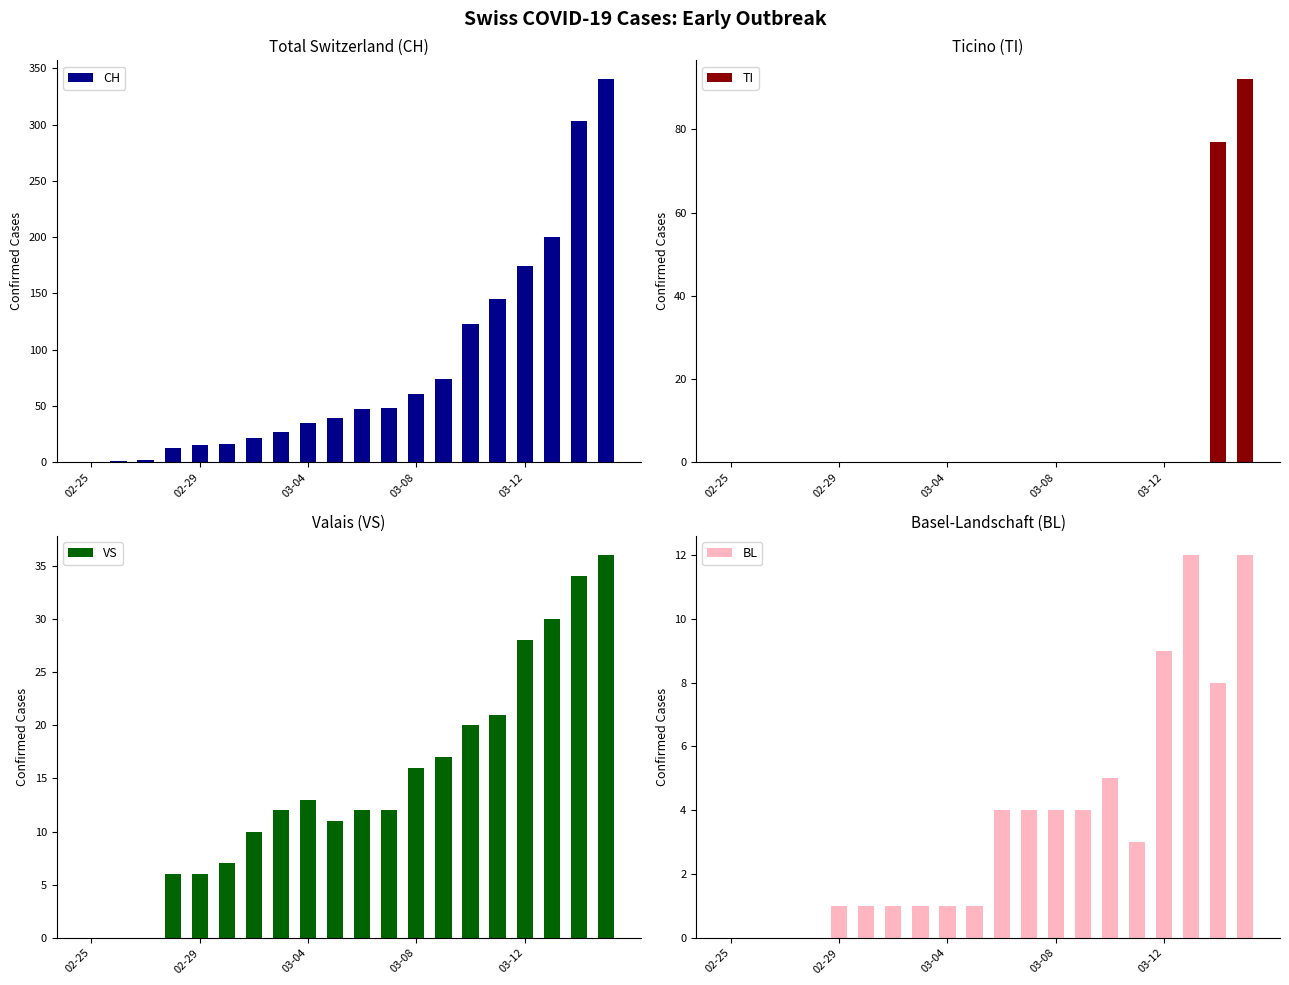

How many groups of bars are there?

20